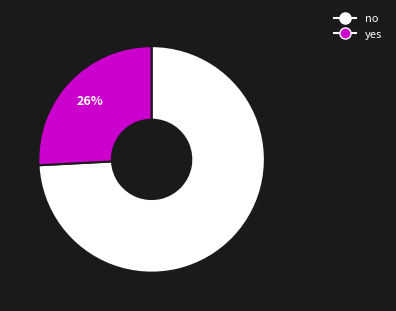

Do no and yes together represent more than half of the pie?

Yes